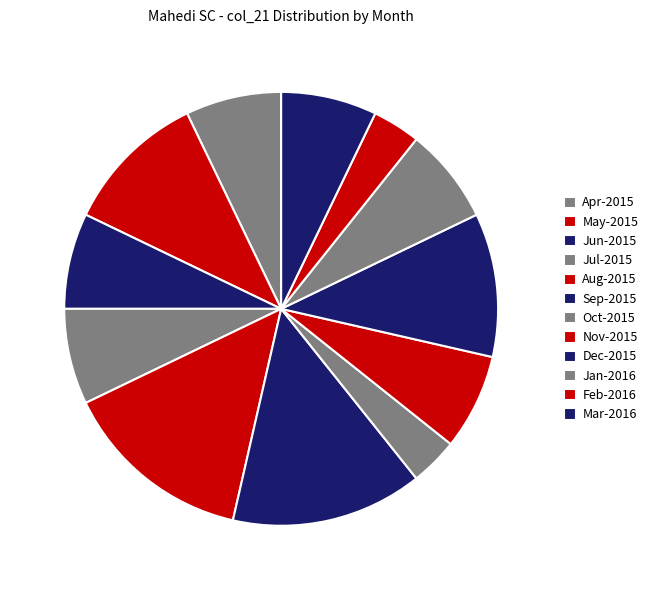

Is there a majority slice in this chart?

No